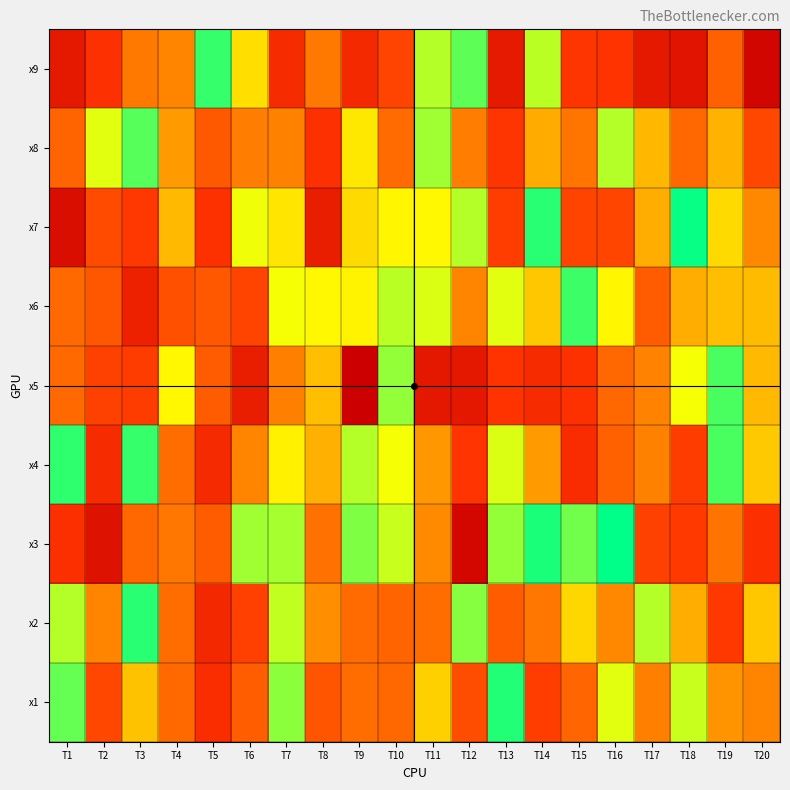

What is the spread (max minus min) of values at T18?

7.7